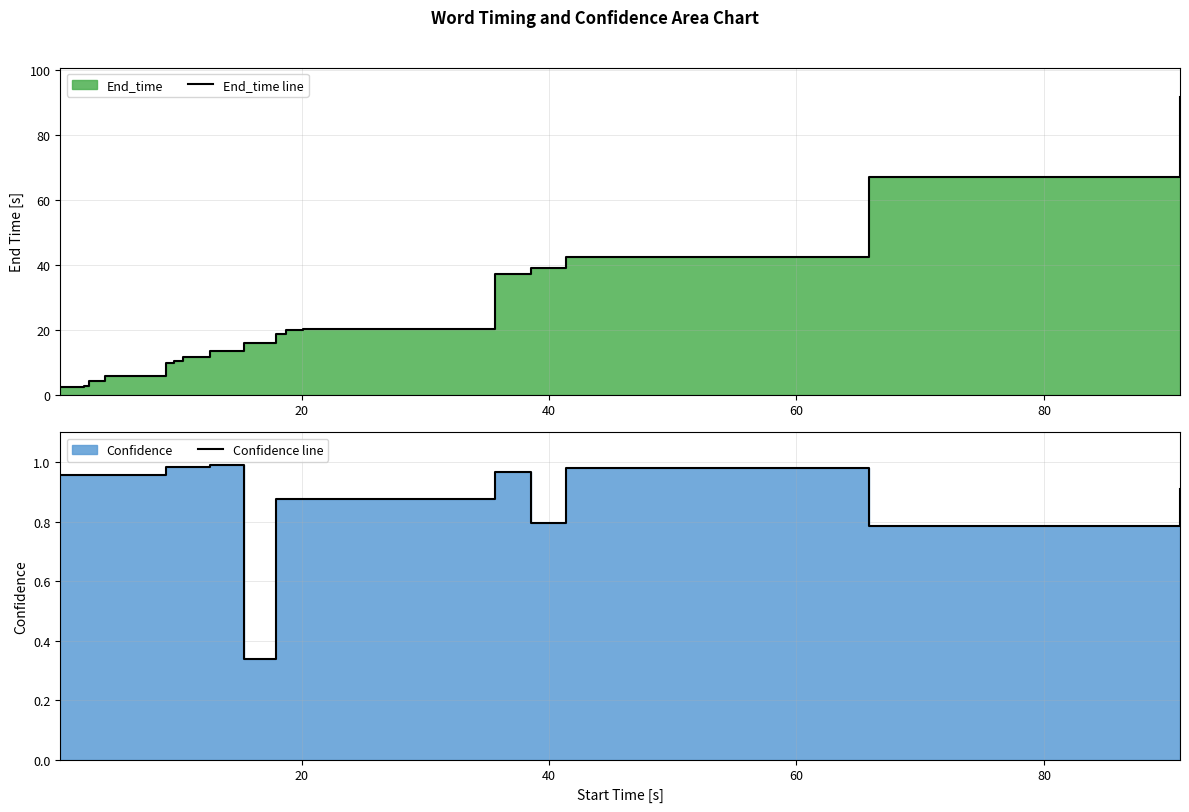

True or false: End_time line and Confidence line cross at least once.

False